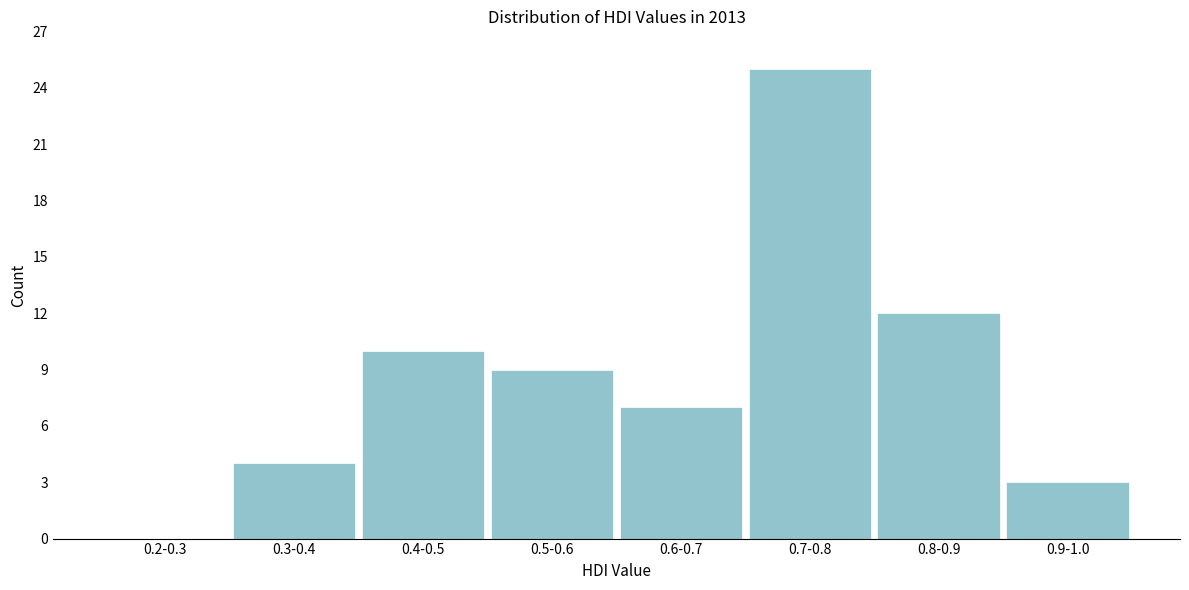

Reading left to right, transcribe all the data shown in this chart.

0.2-0.3=0	0.3-0.4=4	0.4-0.5=10	0.5-0.6=9	0.6-0.7=7	0.7-0.8=25	0.8-0.9=12	0.9-1.0=3